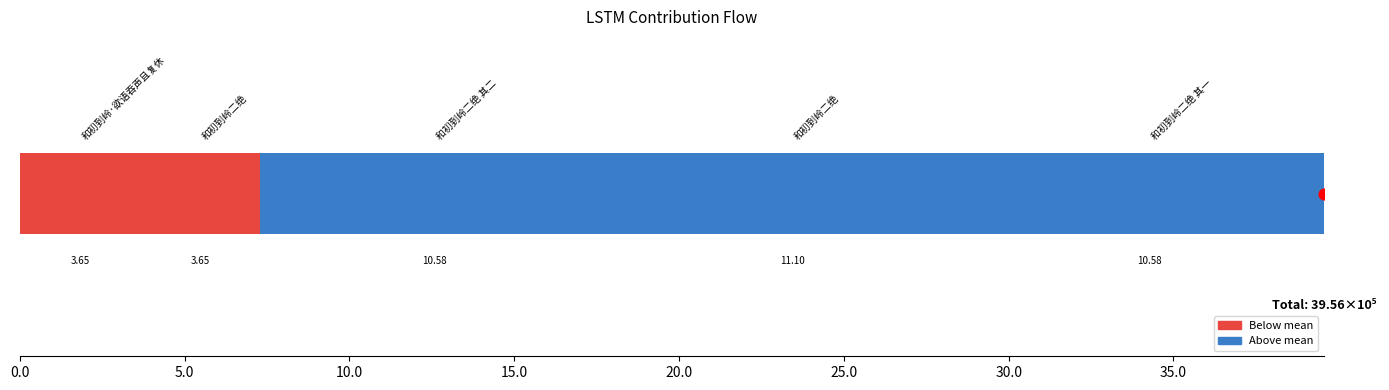

Between 15.0 and 5.0, which is larger?

15.0